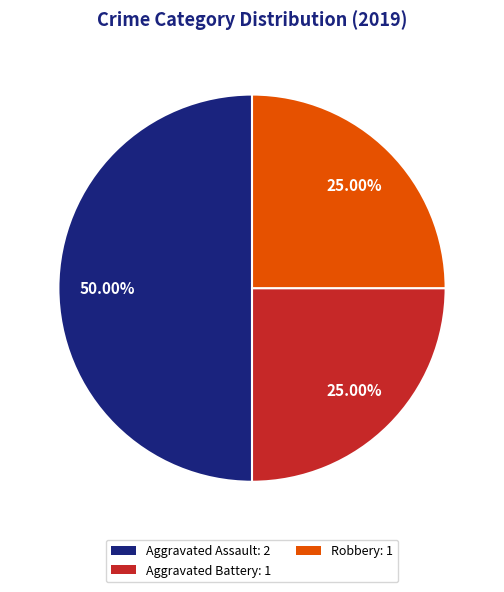

Is the sum of Aggravated Battery: 1 and Aggravated Assault: 2 greater than half?

Yes